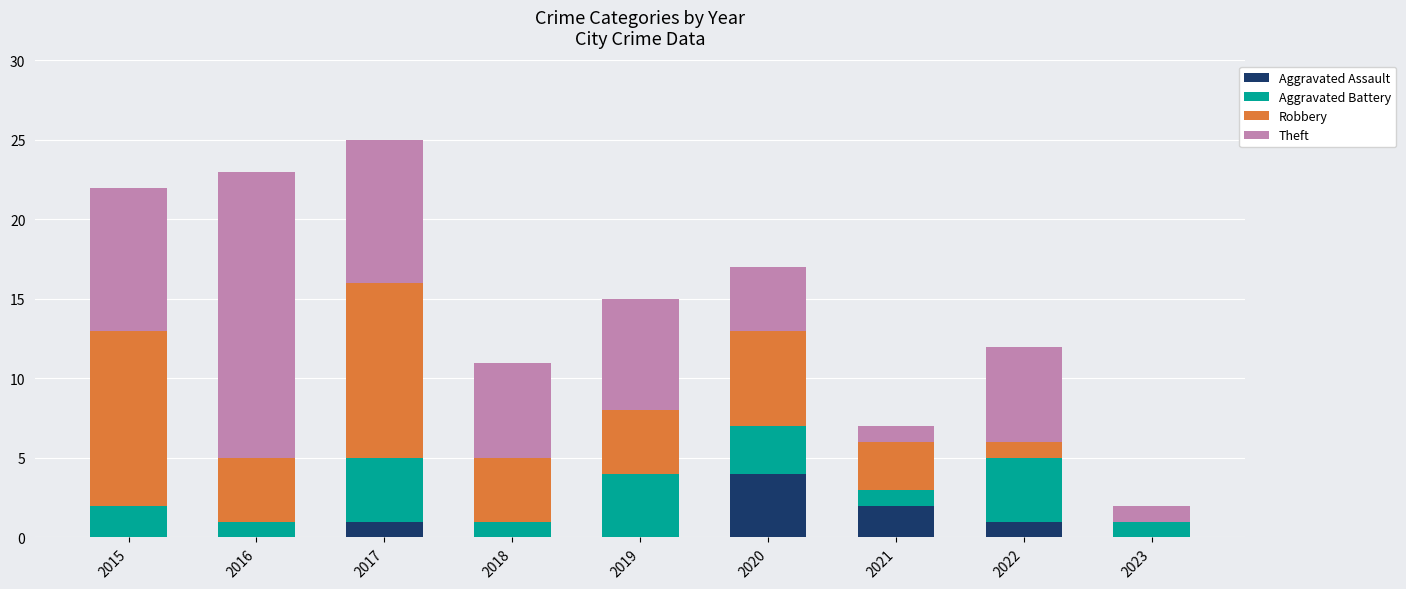

How many series are shown in this chart?

4